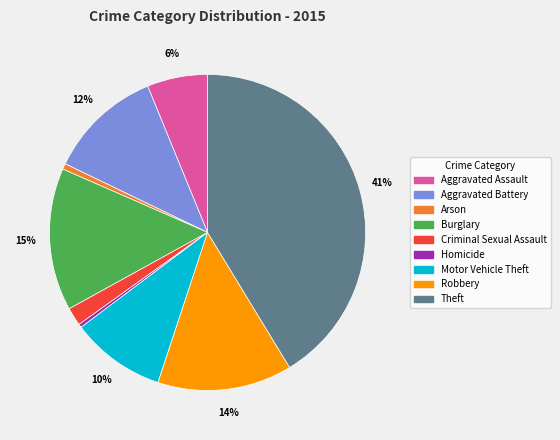

Combined, do Robbery and Aggravated Battery account for over 50%?

No